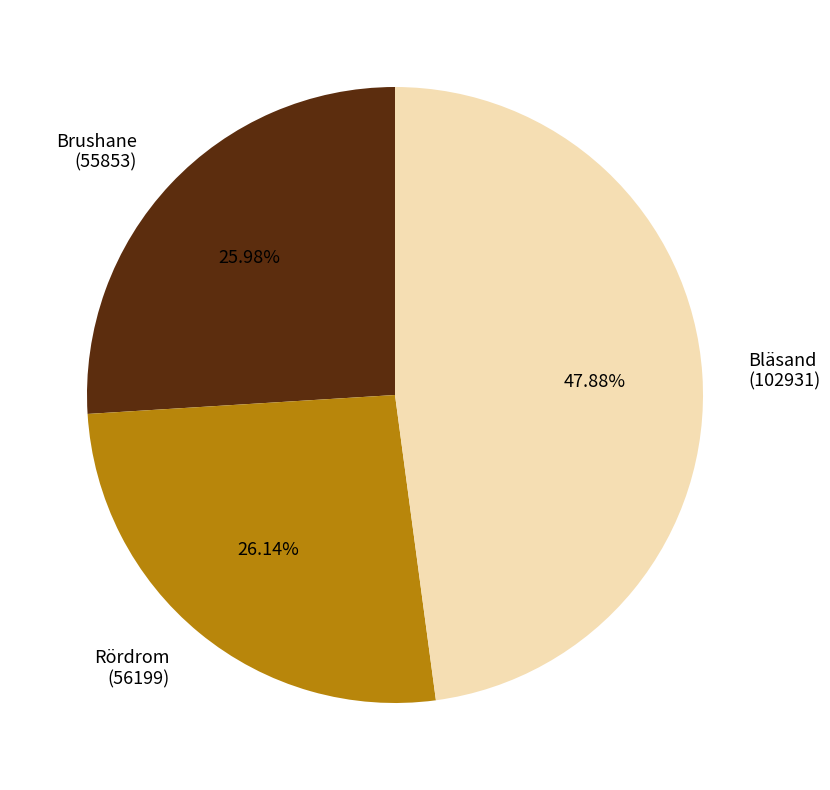

What is the largest slice in the pie chart?

Bläsand